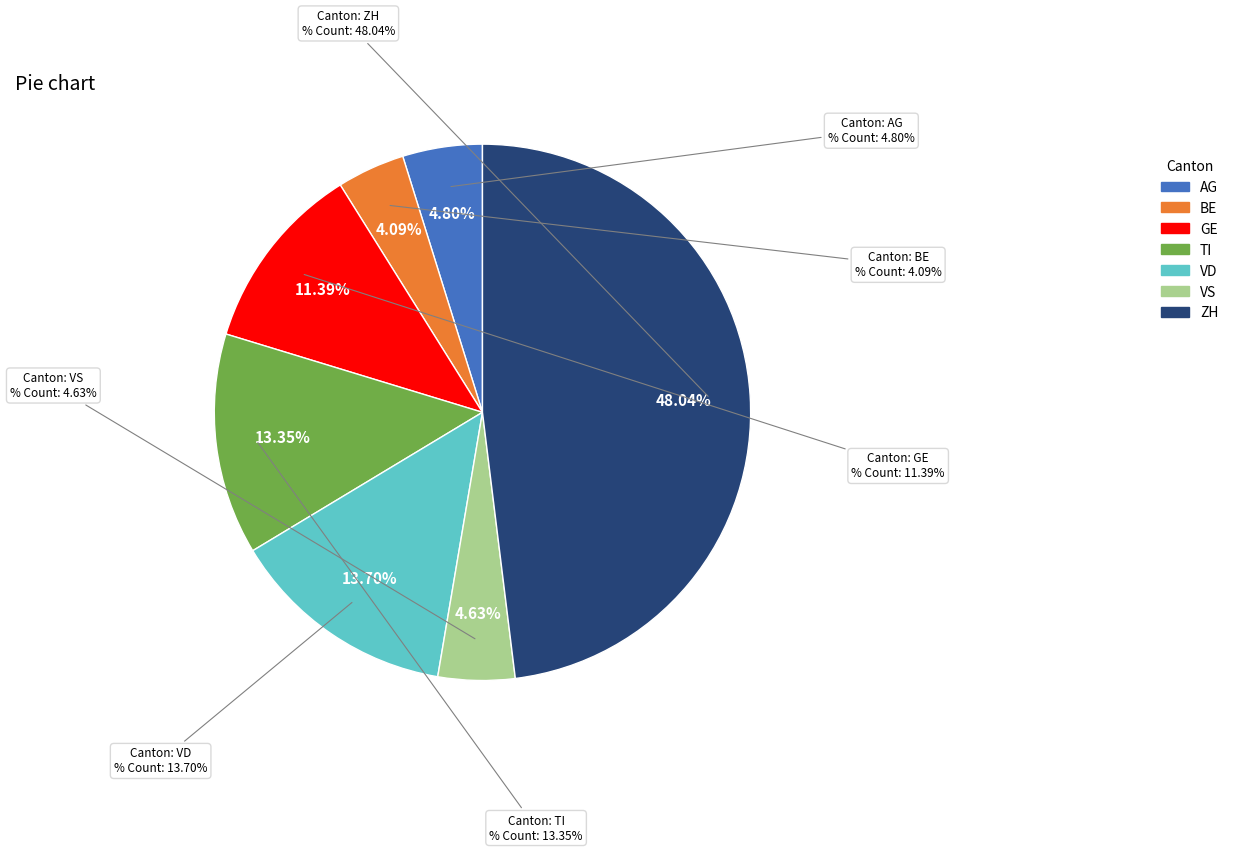

How many segments does this pie chart have?

7